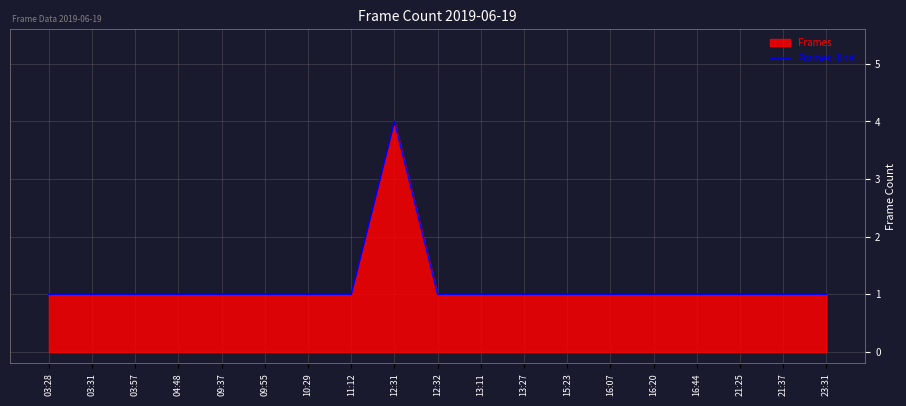

The chart shows a value of 1 at 13:27. True or false?

True